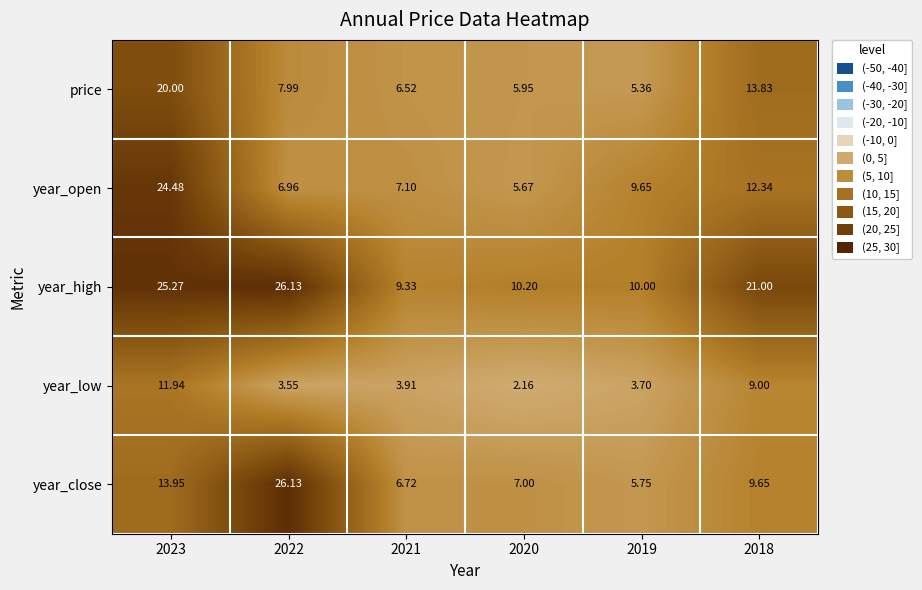

Between 2021 and 2020, which series saw the biggest shift?

year_low